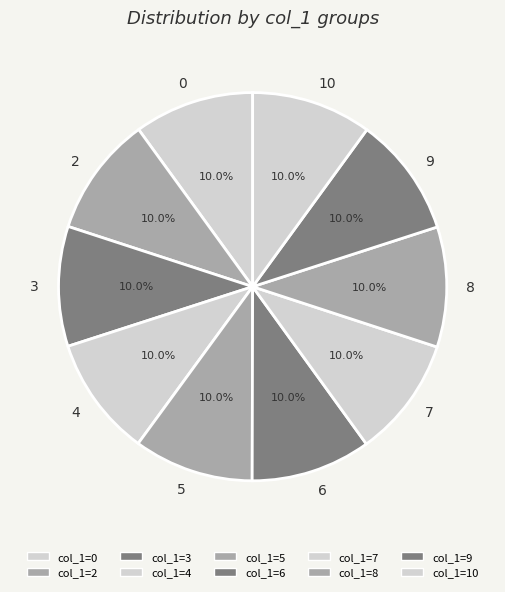

Count the number of slices in the pie.

10